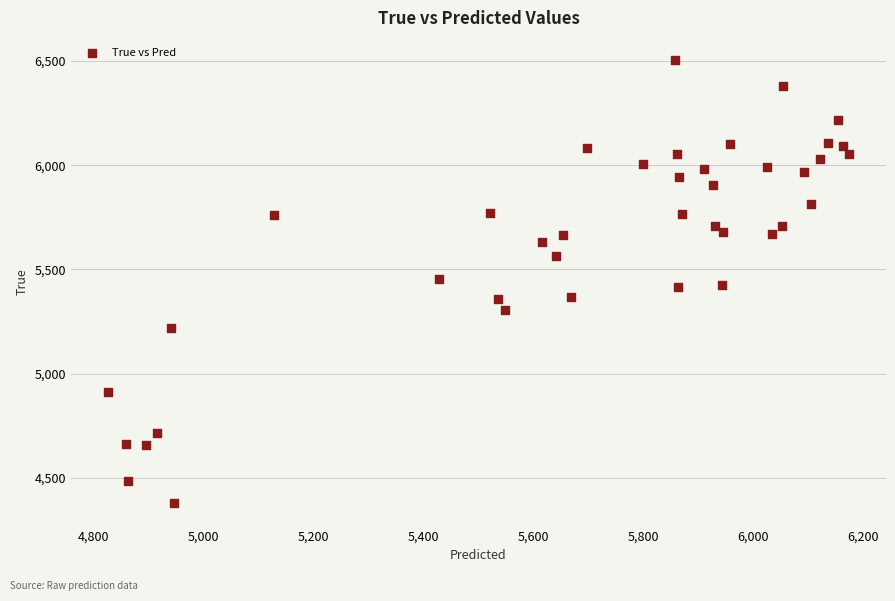

What is the range of Y values (max minus min)?

2128